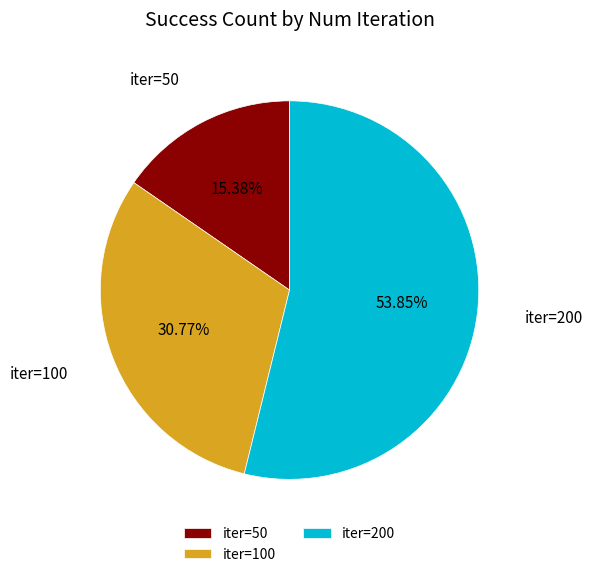

Count the number of slices in the pie.

3